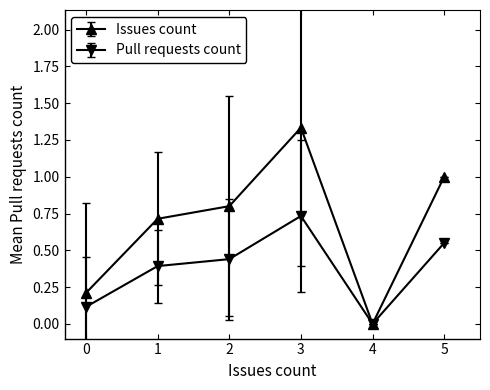

Which label corresponds to the smallest value in the chart?

4